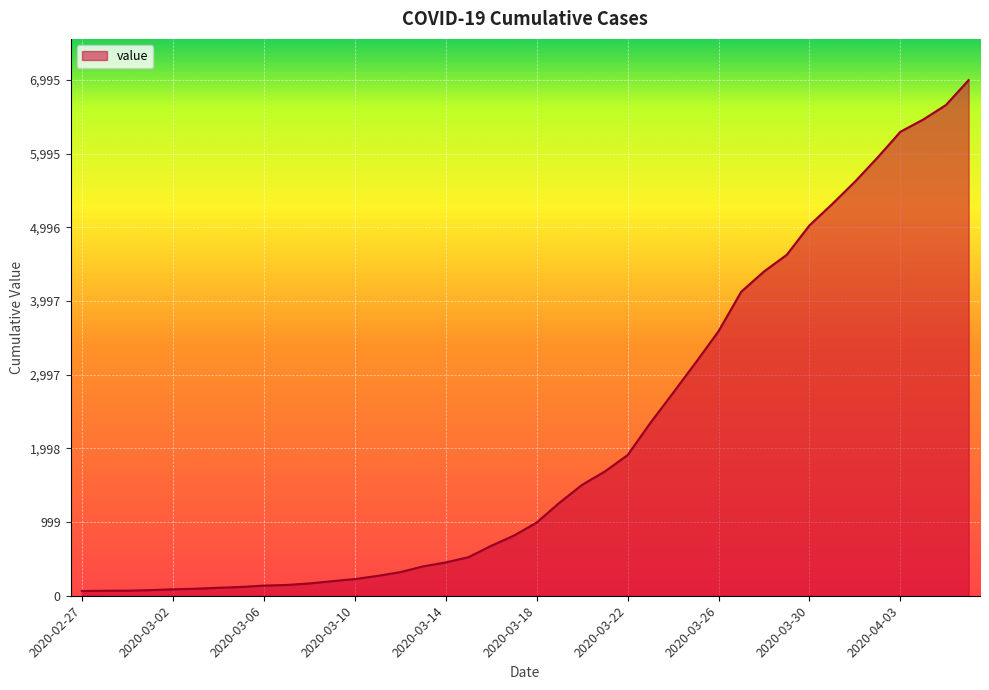

What is the maximum value shown in the chart?

6995